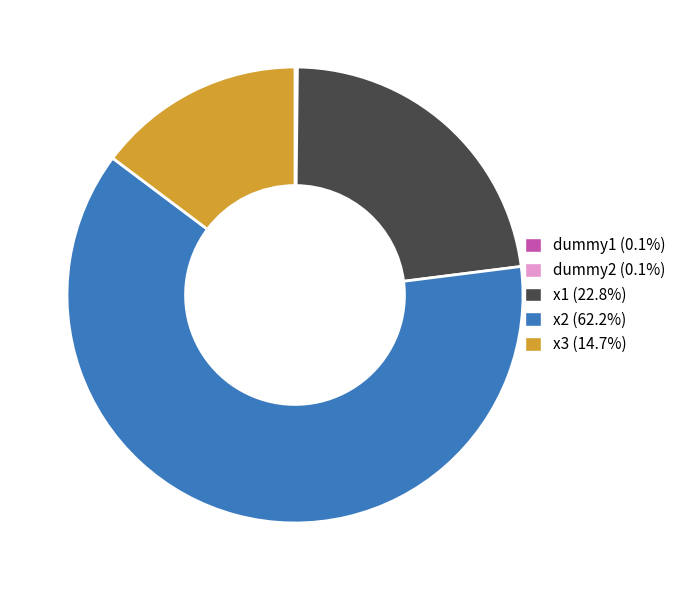

Which slice represents more than half of the pie?

x2